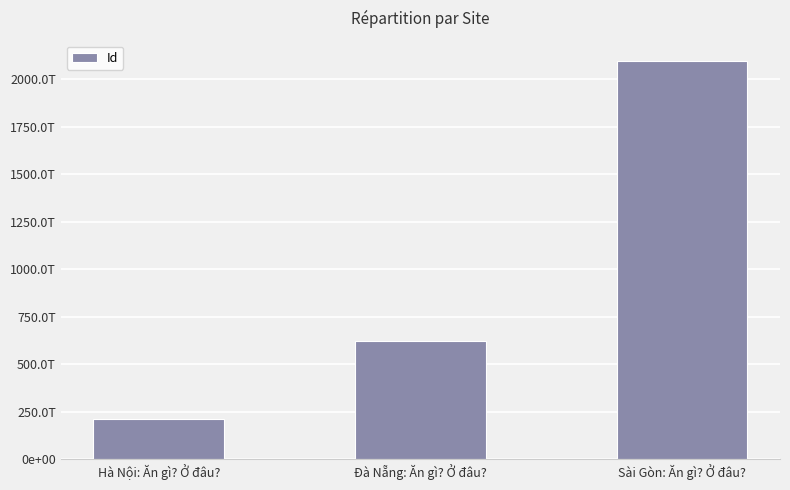

What value does the data have at Sài Gòn: Ăn gì? Ở đâu?, to the nearest 50?

2098273187096950